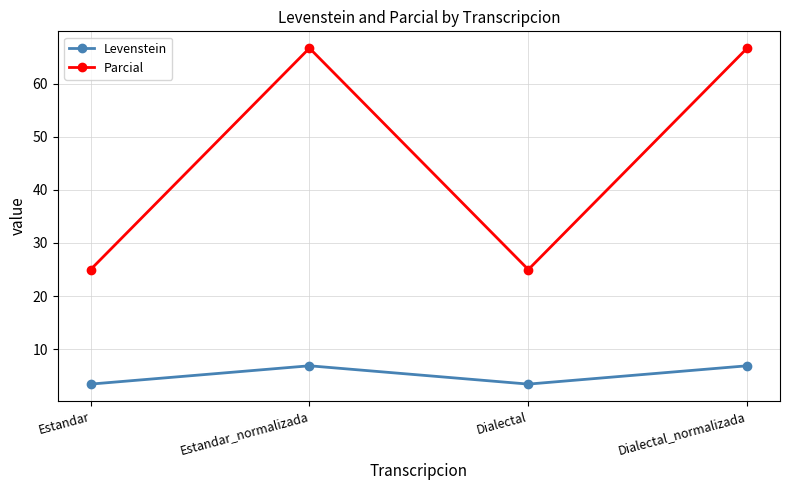

How many lines are shown in the chart?

2